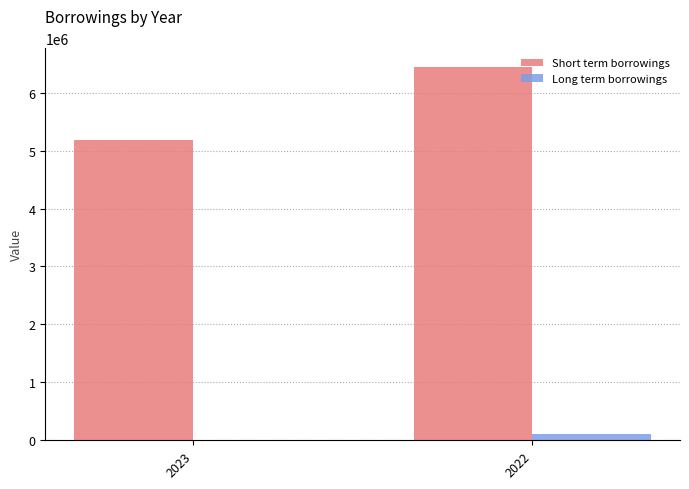

Count the number of categories in the chart.

2